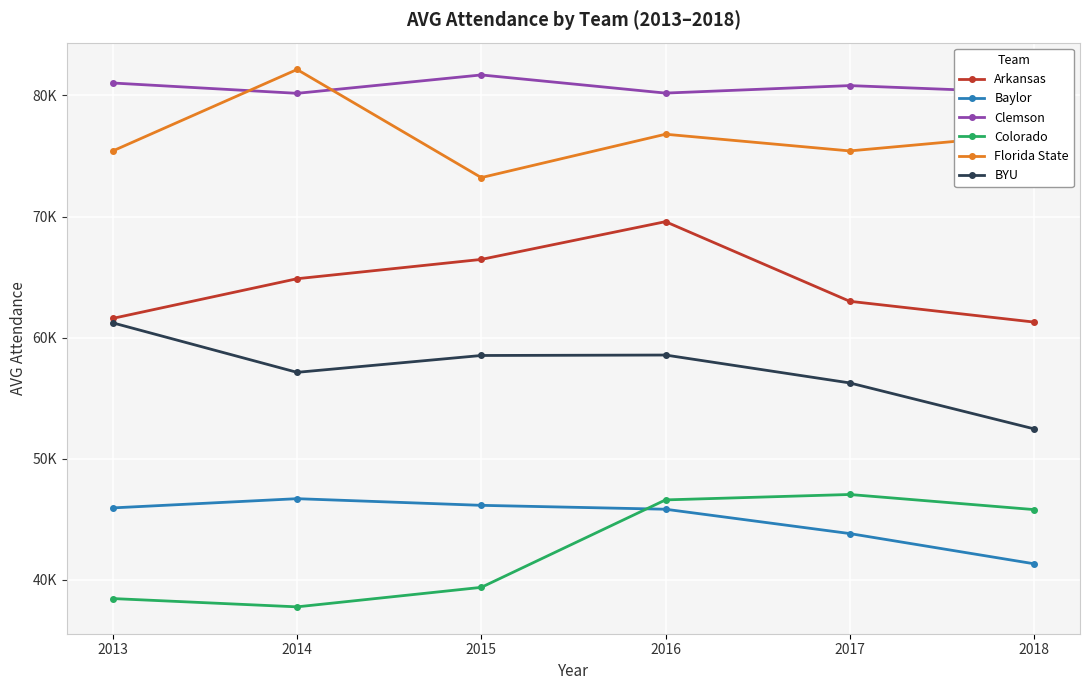

True or false: Clemson has a value of 80814.5 at 2017.

True